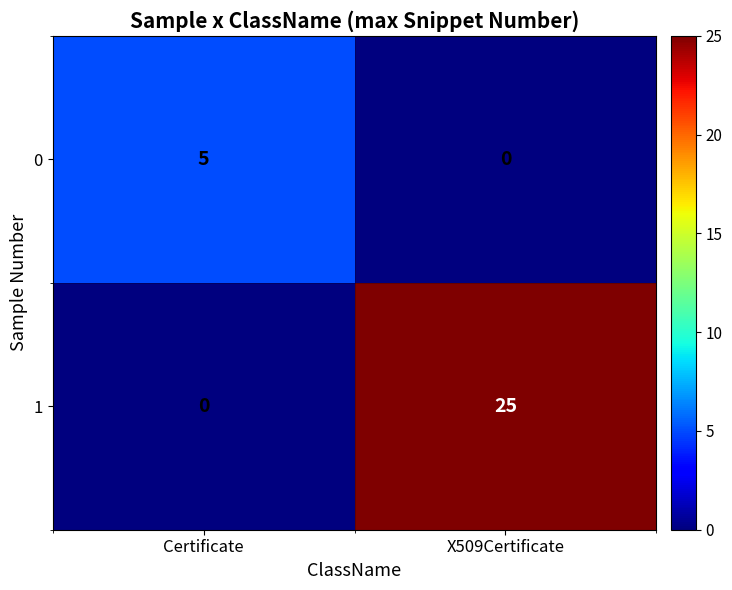

Which series has the largest range (max minus min)?

1